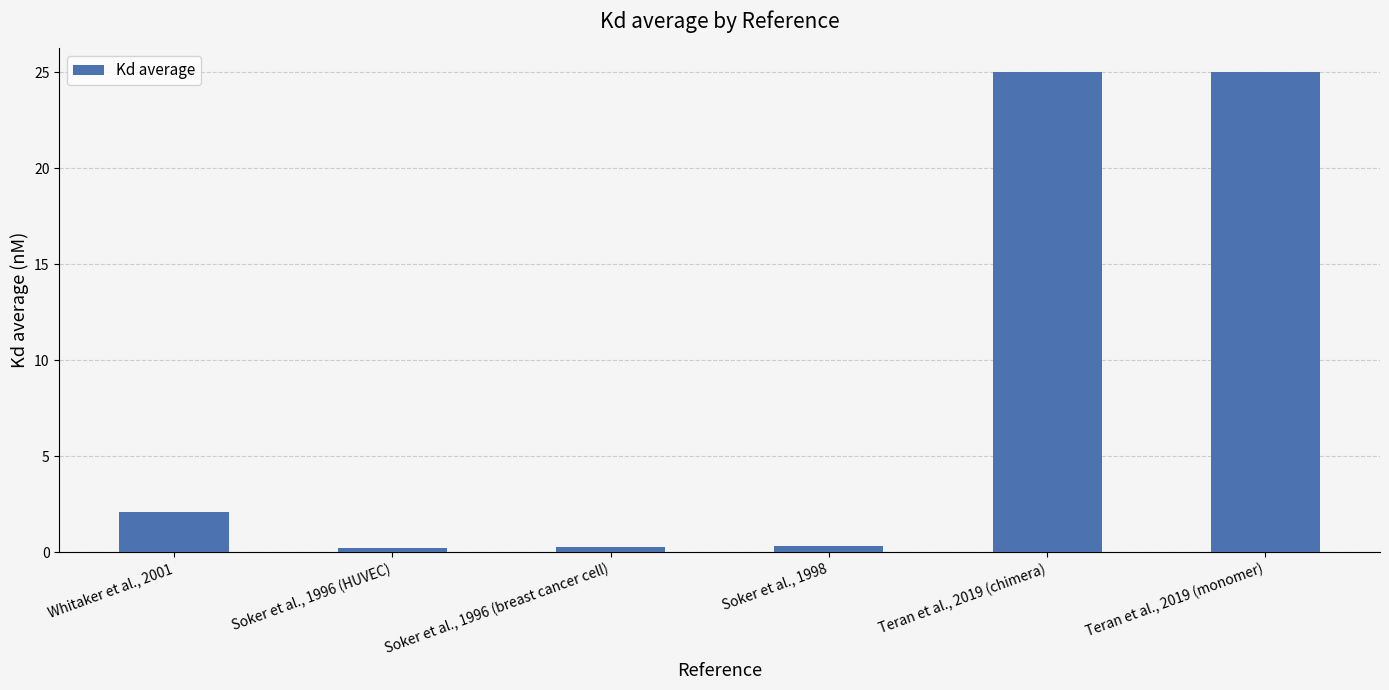

Read the value at Soker et al., 1996 (breast cancer cell).

0.3